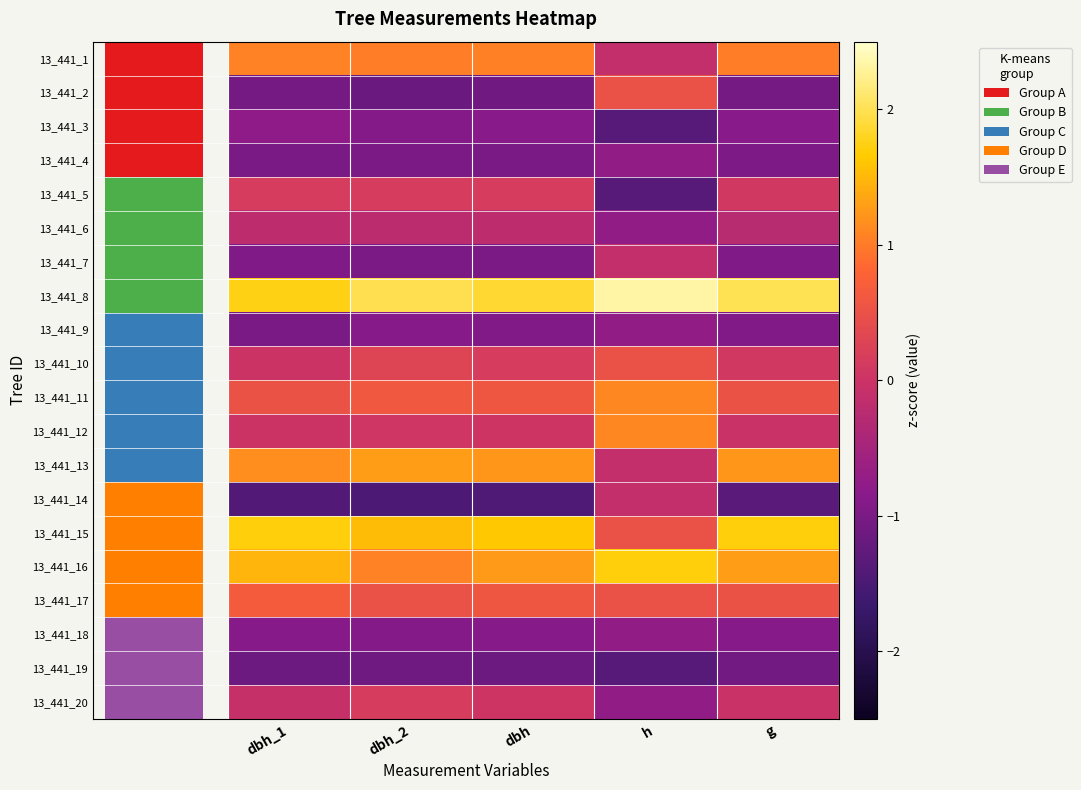

What is the maximum value shown in the chart?

2.3